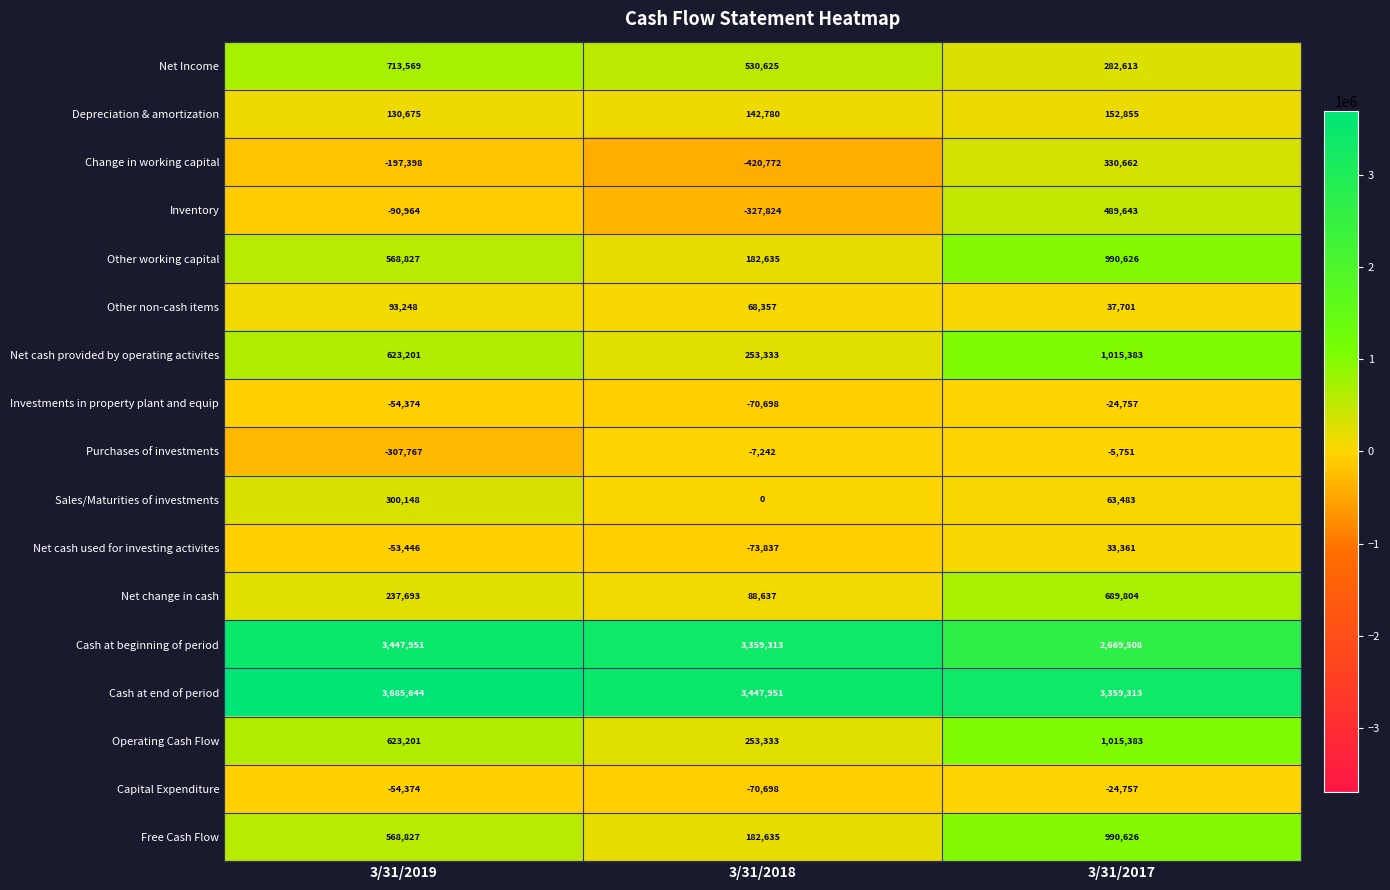

Which series has the largest range (max minus min)?

Inventory